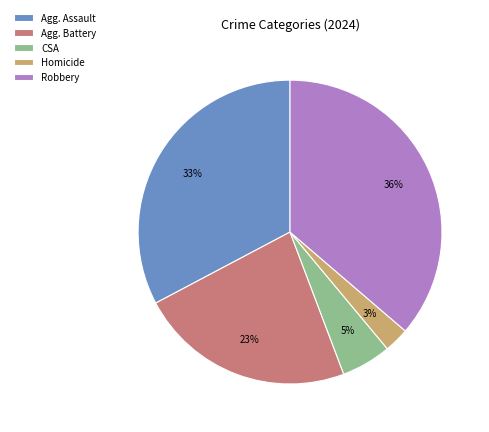

Which has a higher value, Homicide or Agg. Assault?

Agg. Assault